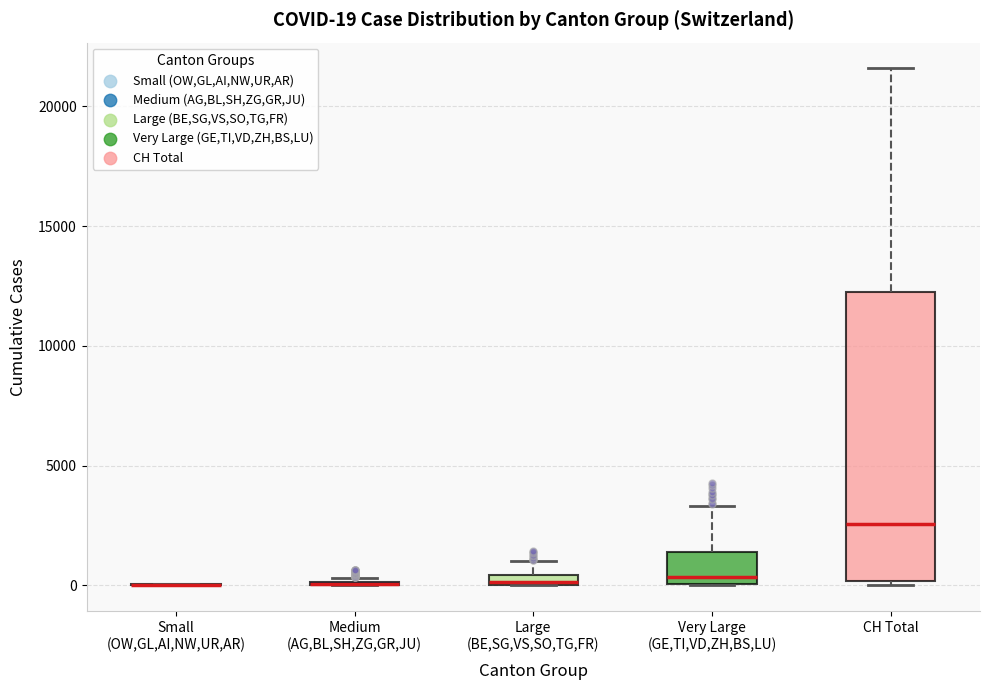

Which box is the tallest, from its lower edge to its upper edge?

CH Total